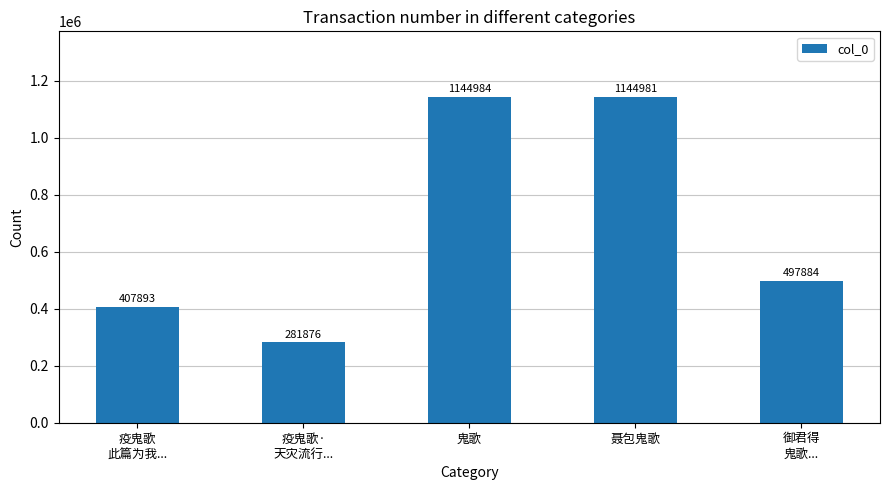

Where does the data first go above 497884?

鬼歌